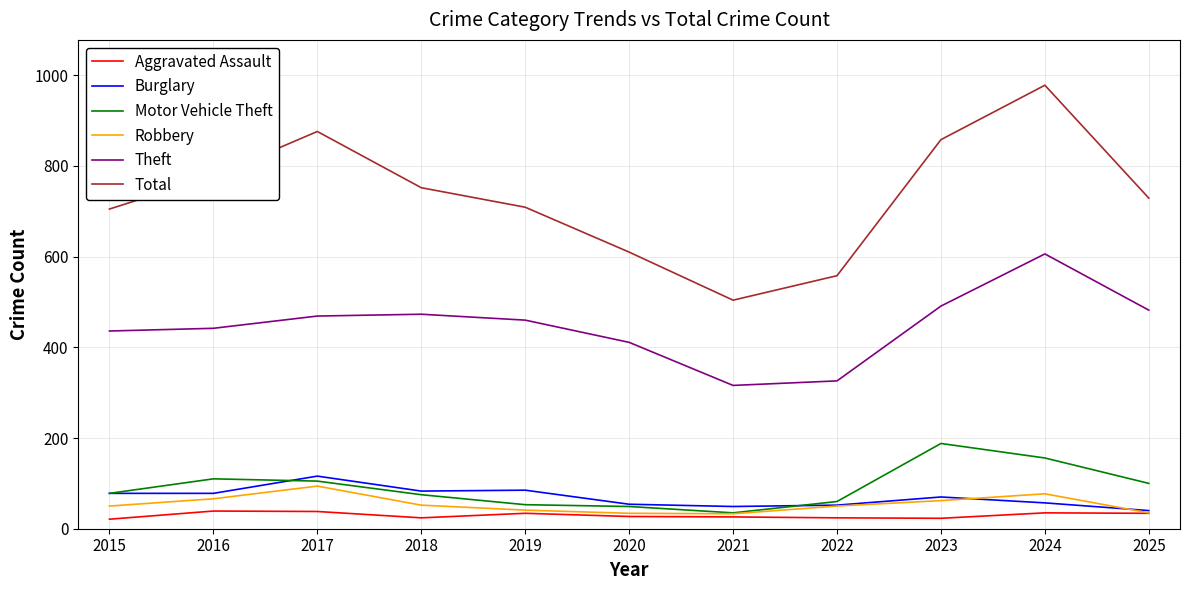

True or false: Theft has a value of 333 at 2023.

False